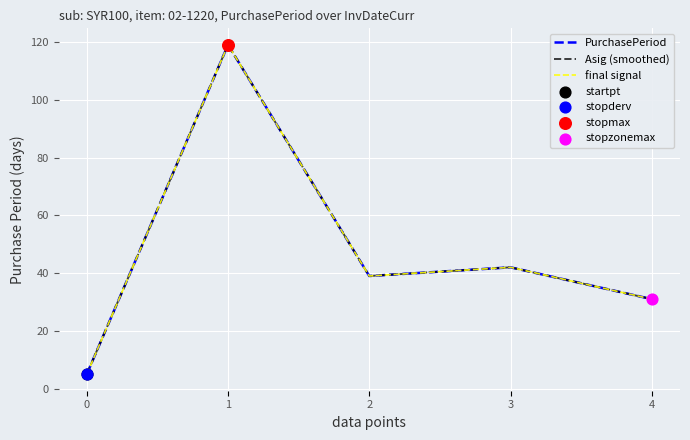

At which category is the sum across all series the highest?

1